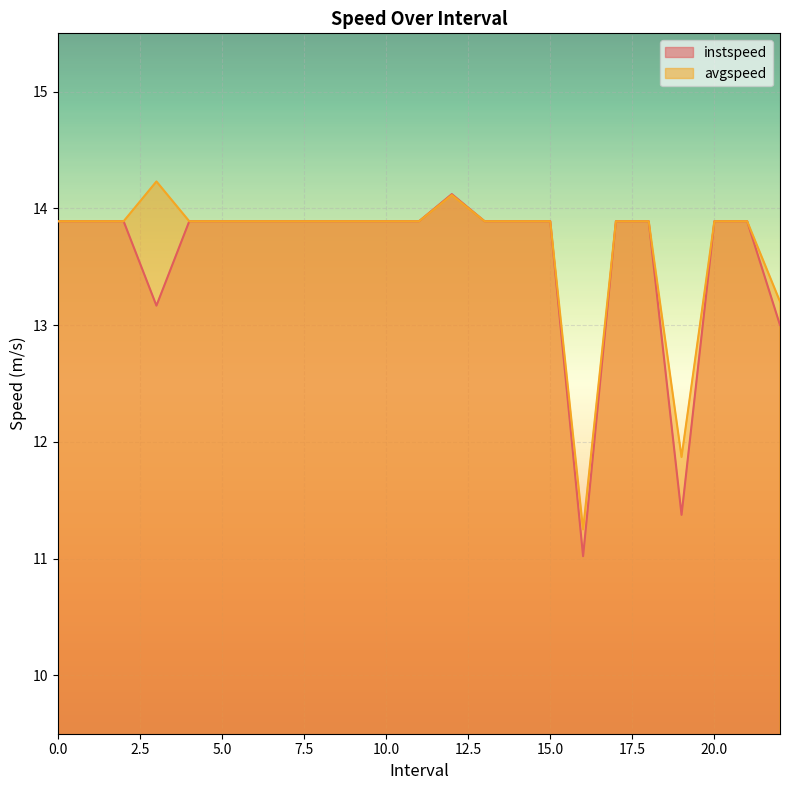

True or false: instspeed and avgspeed cross at least once.

False